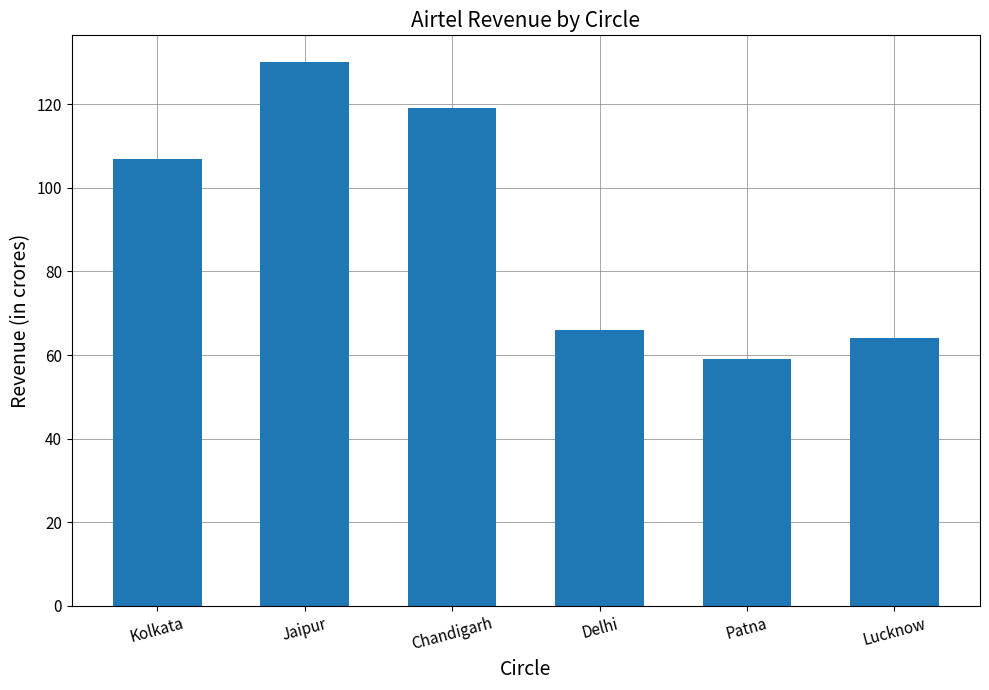

What is the value of the 3rd bar from the left?

119